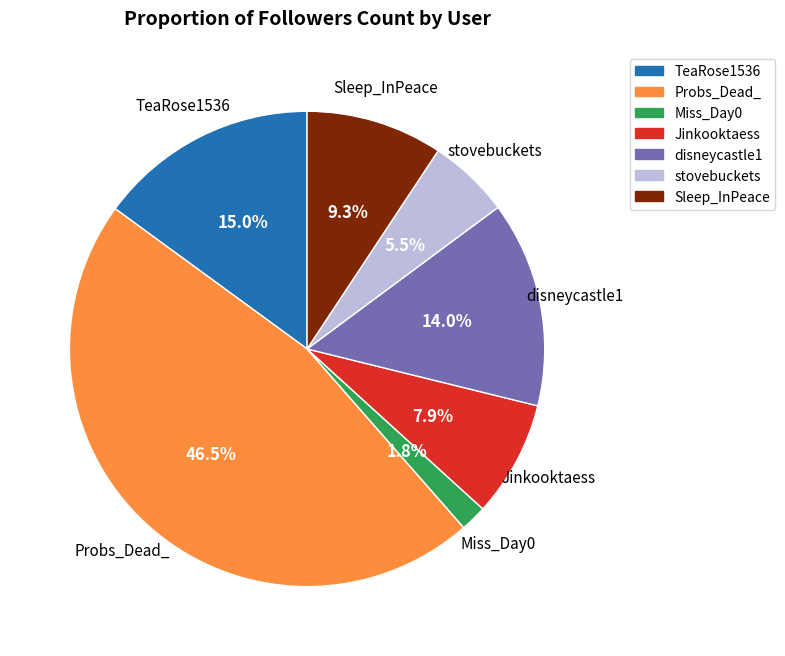

To the nearest percent, what is the difference between the Sleep_InPeace and Miss_Day0 slice percentages?

8%